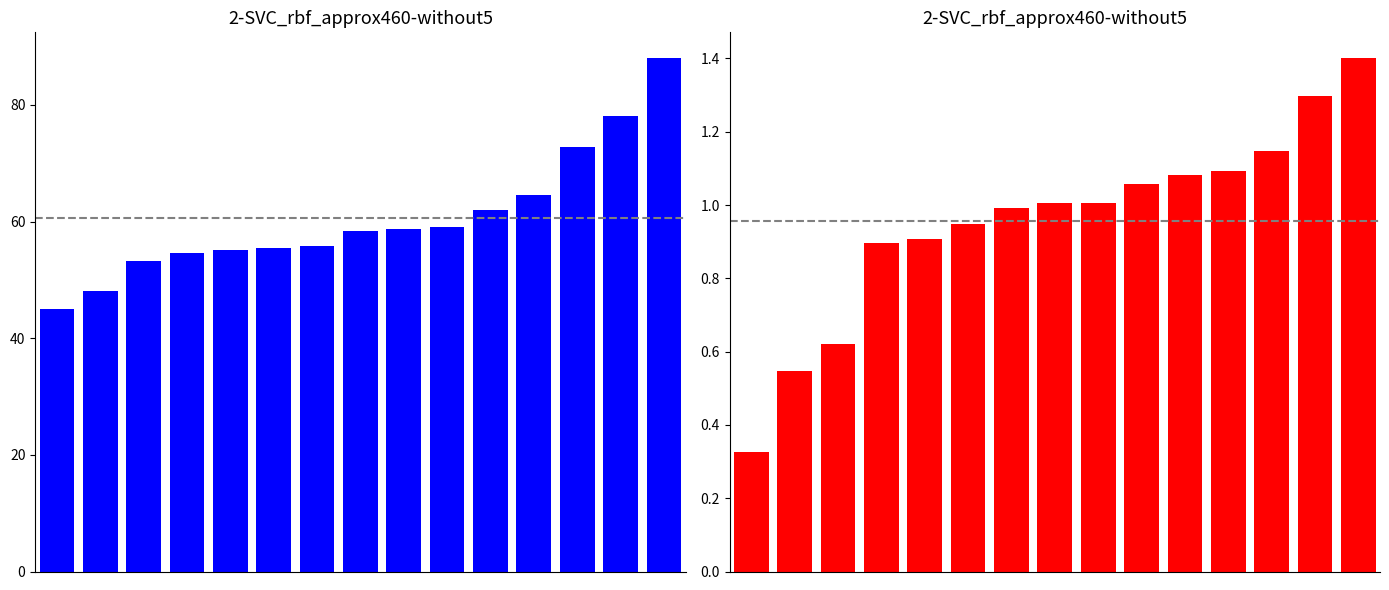

How many data points does each series have?

15